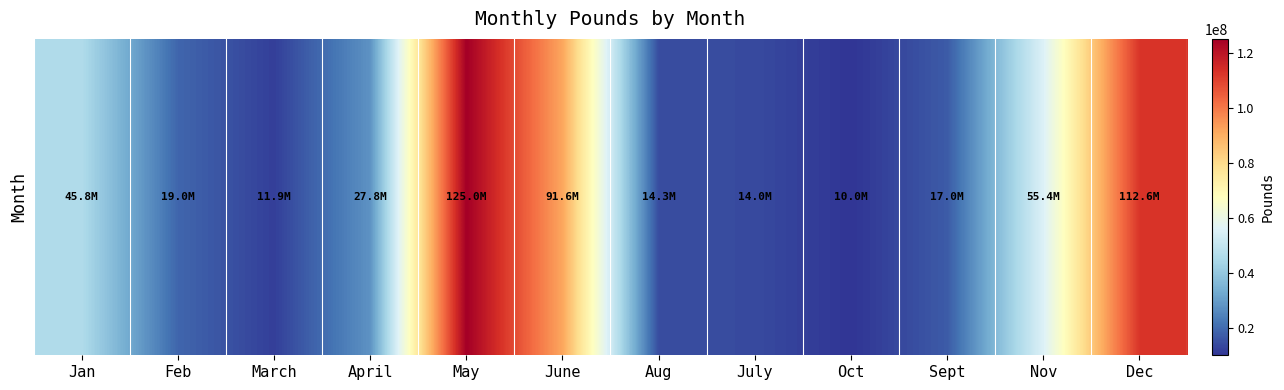

What is the difference between the maximum and second lowest values?

113060493.6